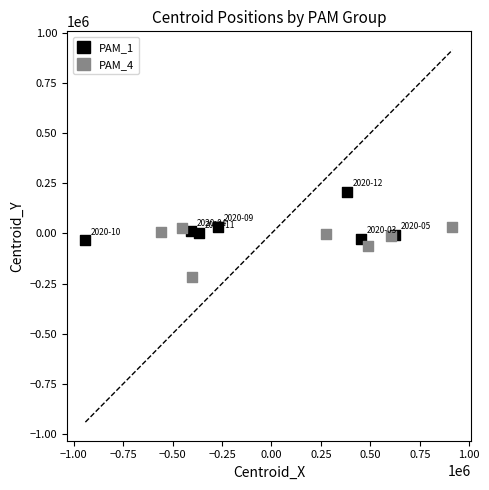

Which series reaches the maximum Y coordinate?

PAM_1